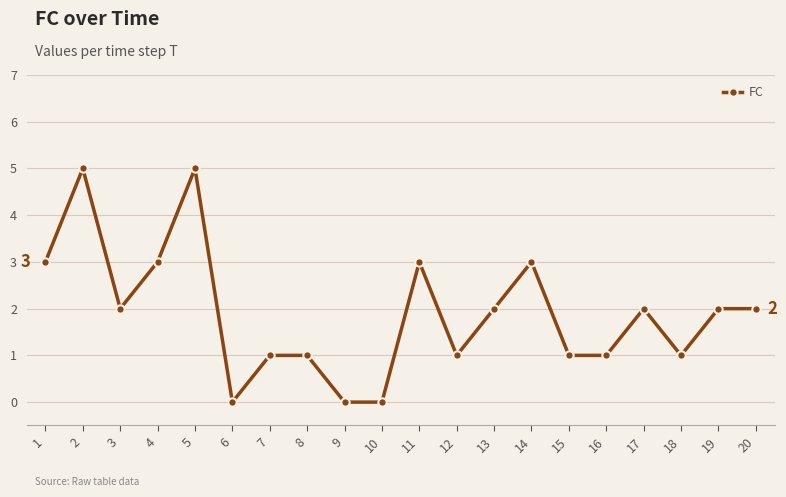

What is the sum of all values?

38